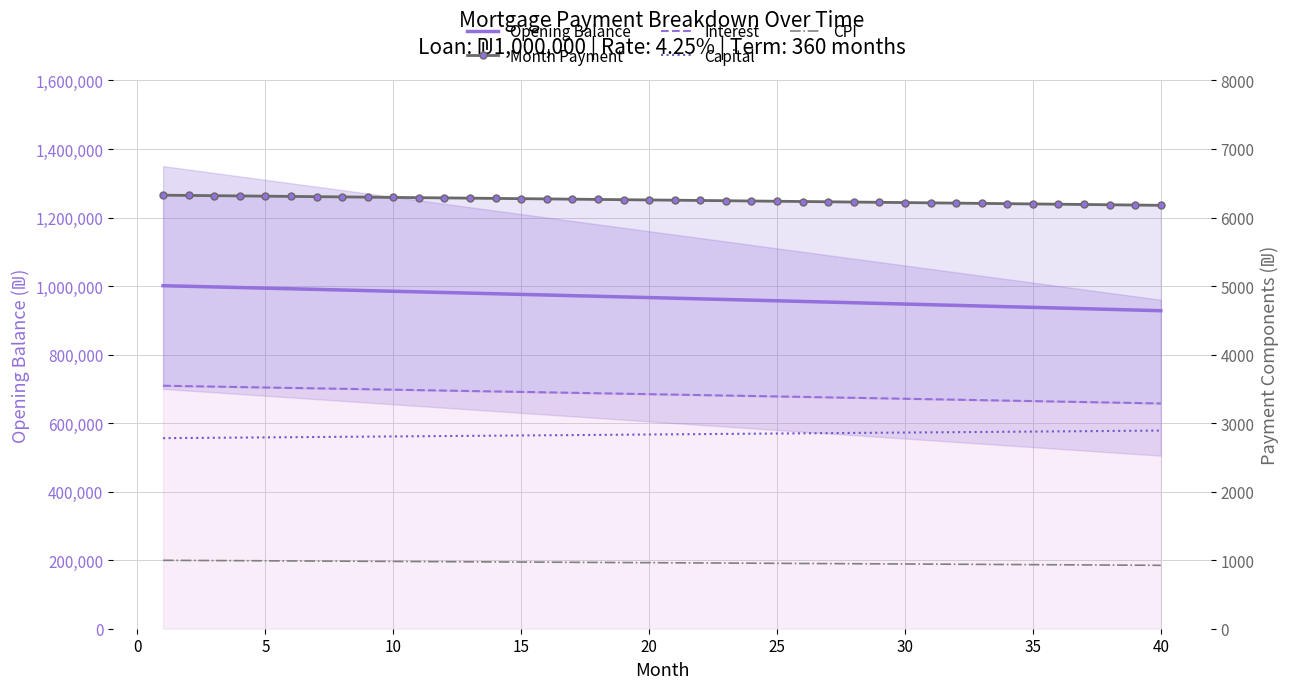

How many data points in Opening Balance are above 966347?

20